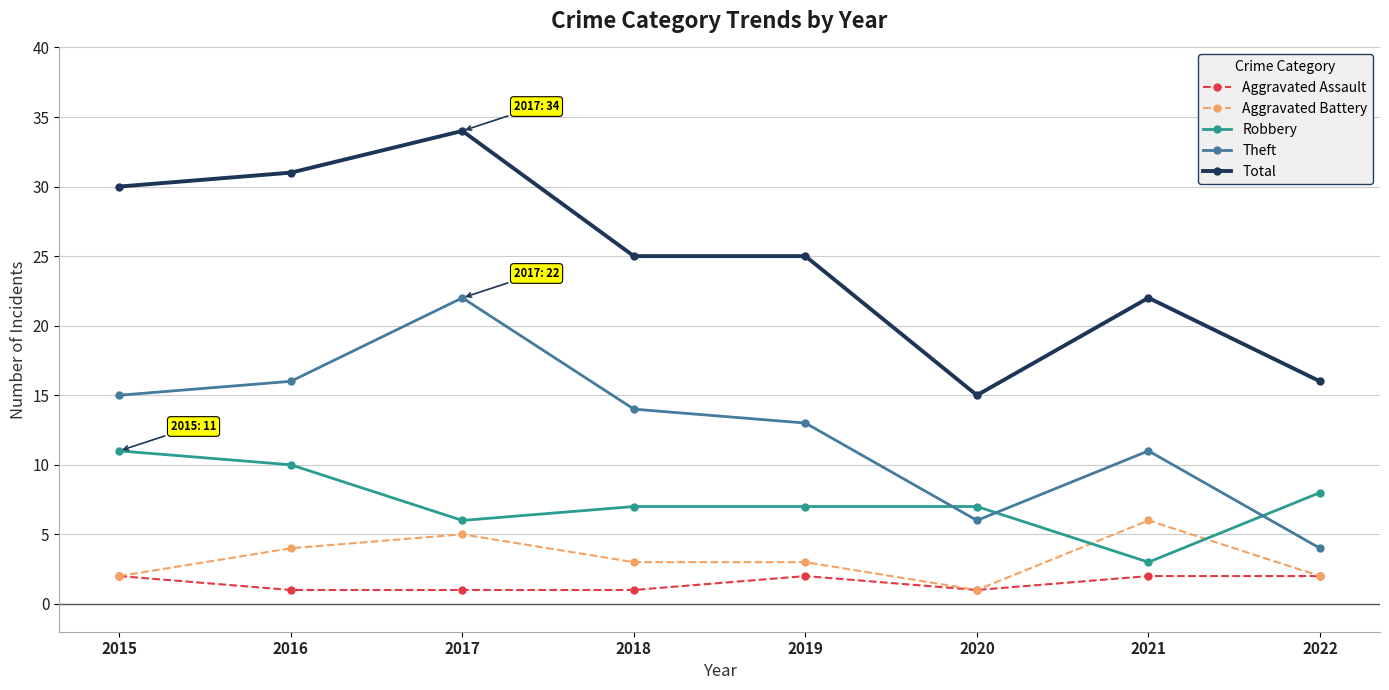

Reading right to left, list all the values displayed in this chart.

Aggravated Assault: 2022=2	2021=2	2020=1	2019=2	2018=1	2017=1	2016=1	2015=2
Aggravated Battery: 2022=2	2021=6	2020=1	2019=3	2018=3	2017=5	2016=4	2015=2
Robbery: 2022=8	2021=3	2020=7	2019=7	2018=7	2017=6	2016=10	2015=11
Theft: 2022=4	2021=11	2020=6	2019=13	2018=14	2017=22	2016=16	2015=15
Total: 2022=16	2021=22	2020=15	2019=25	2018=25	2017=34	2016=31	2015=30